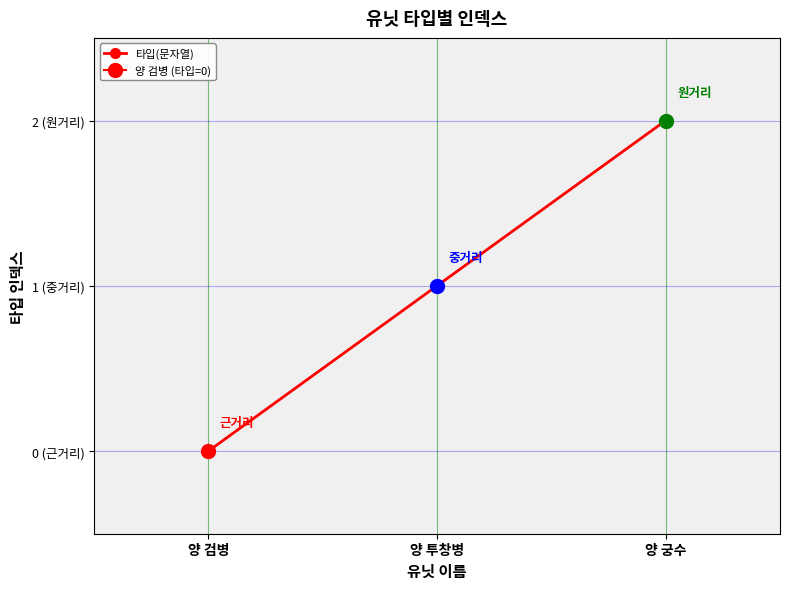

What is the difference between the values at 양 투창병 and 양 궁수?

1